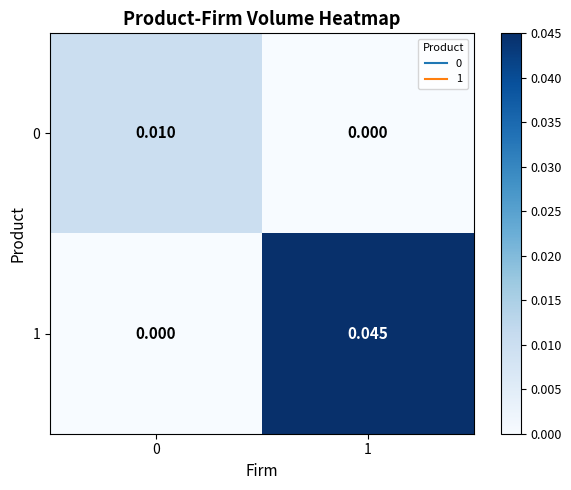

How many data points does each series have?

2